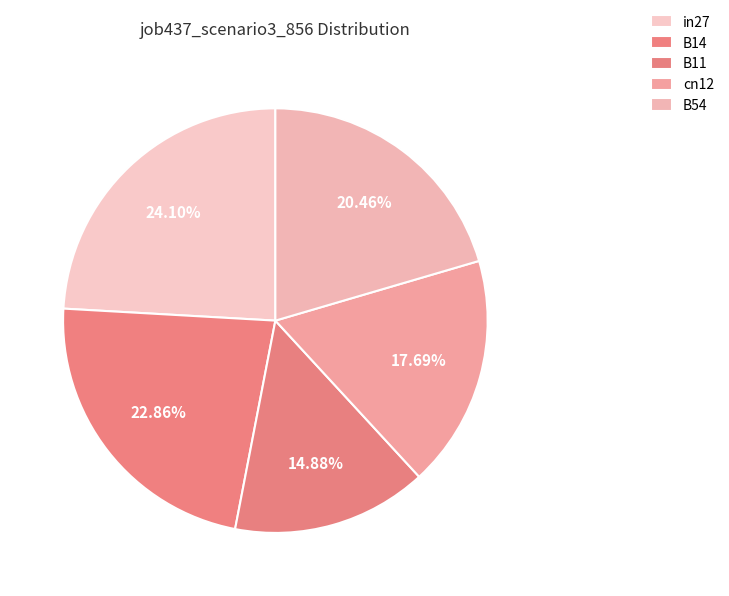

To the nearest percent, what percentage of the pie is cn12?

18%